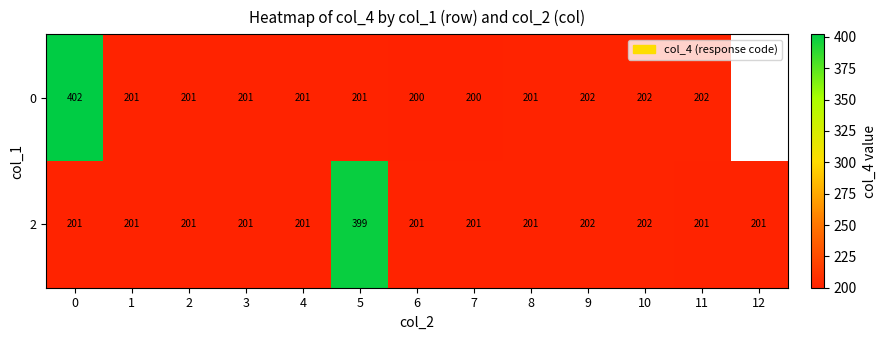

What is the difference between the highest and lowest values at 0?

201